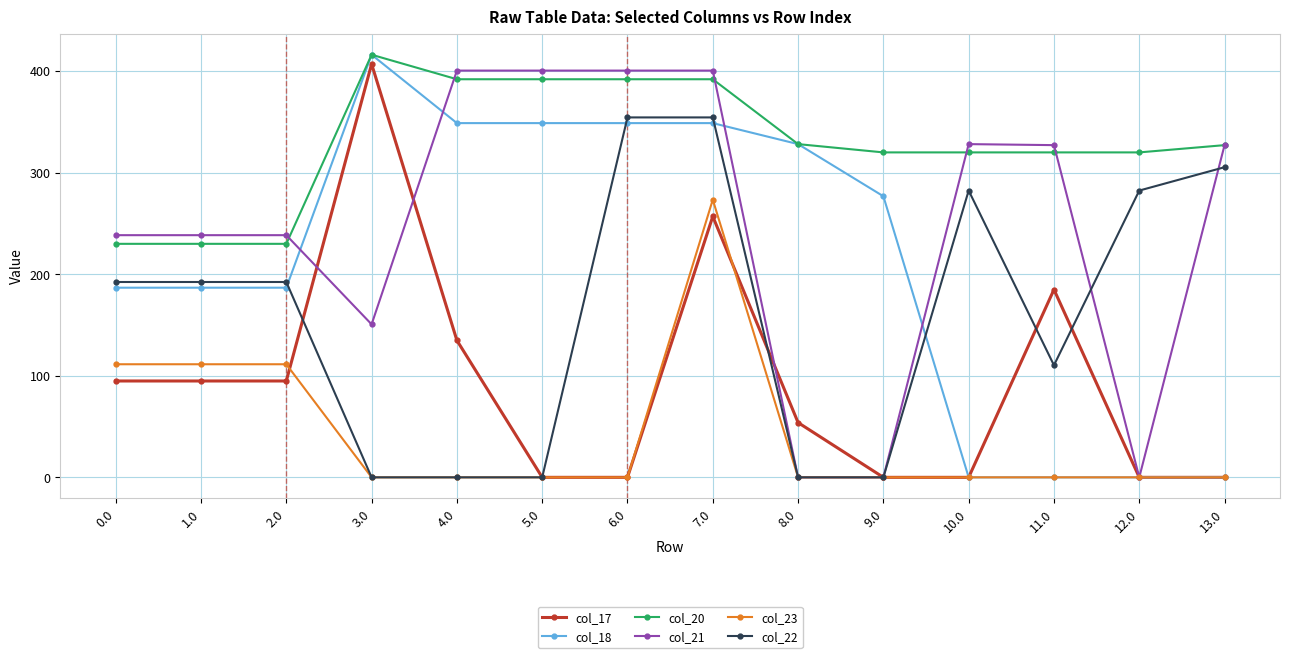

What is the difference between the maximum and minimum values in the col_22 series?

354.3